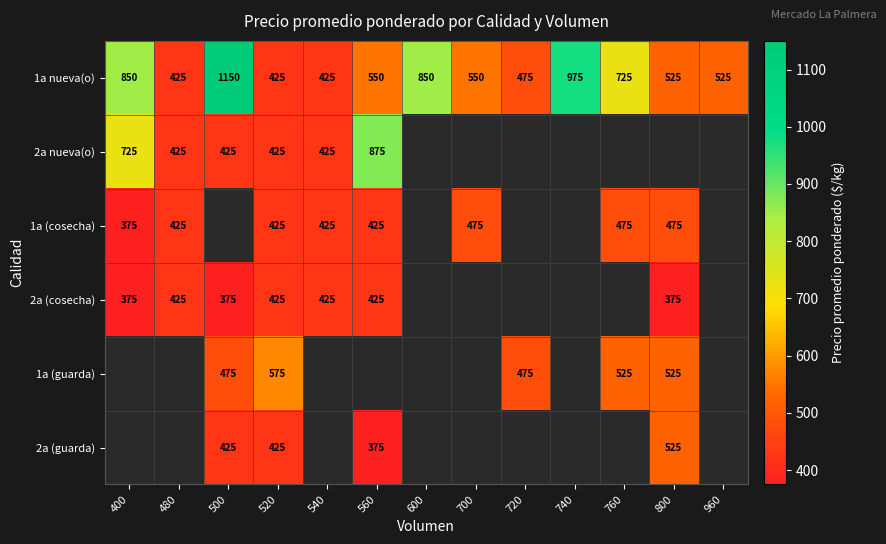

The value of 2a (cosecha) at 400 is 180. True or false?

False